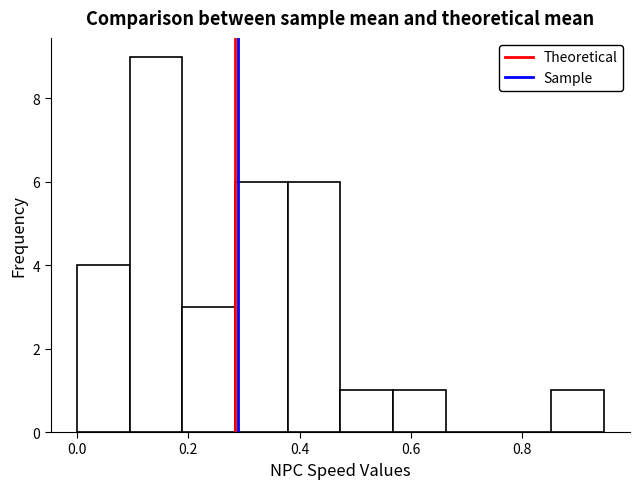

How tall is the bar that spans 0.18 to 0.28 on the x-axis? Neither the bar edges nor the heights are printed on the chart, so give them approximately, as read against the axes.

3